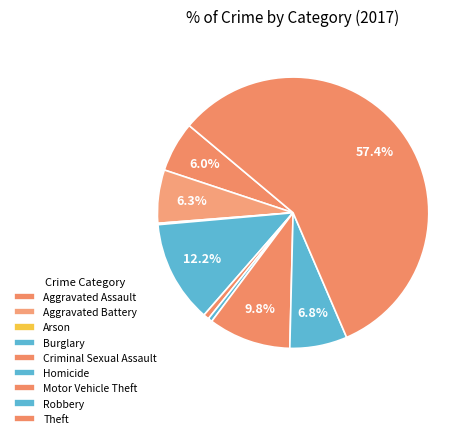

What is the majority slice?

Theft